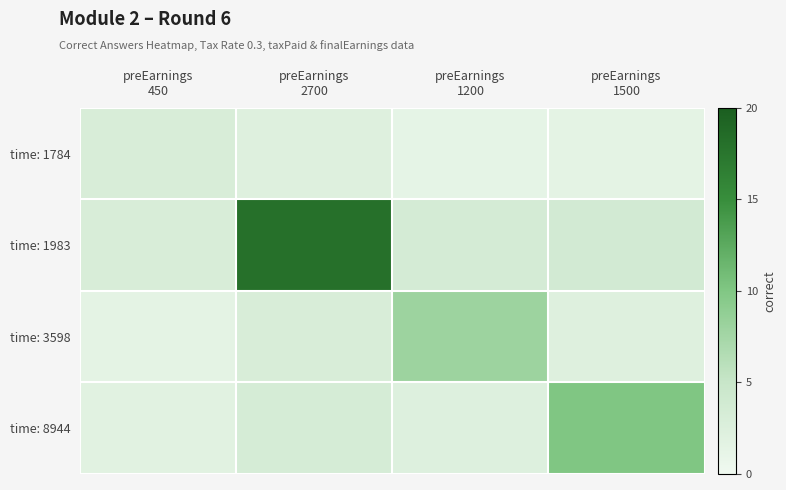

At how many categories does at least one series exceed 11?

1